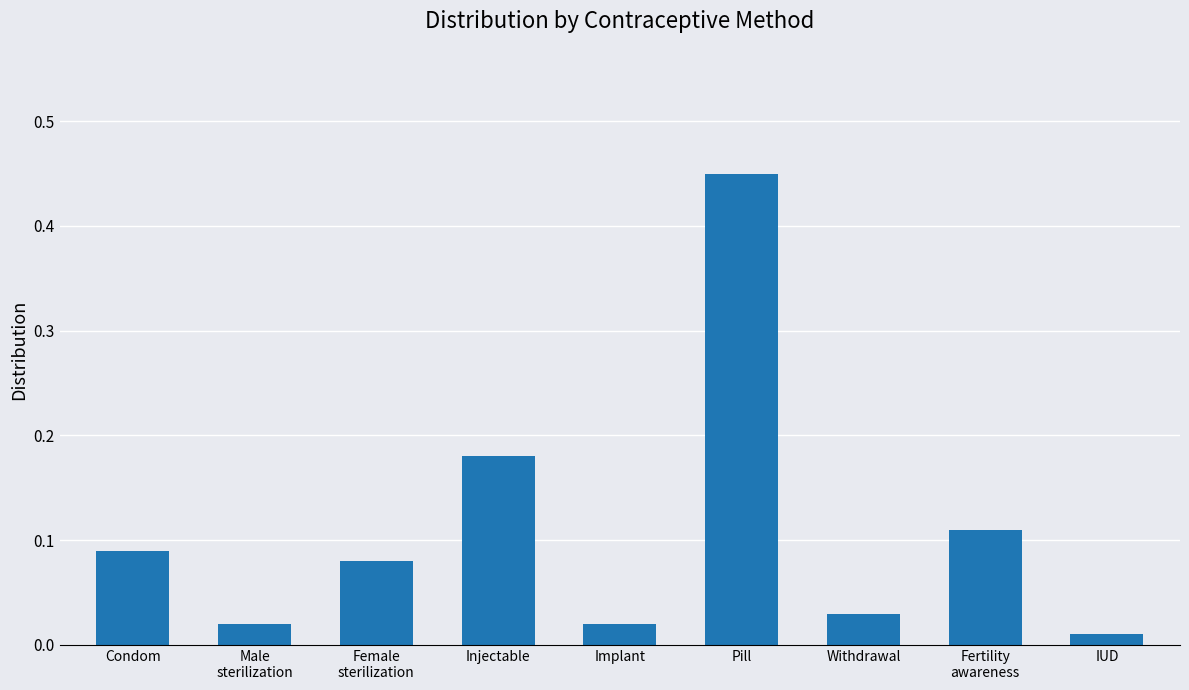

Is it true that the value at Pill is 0.3?

False